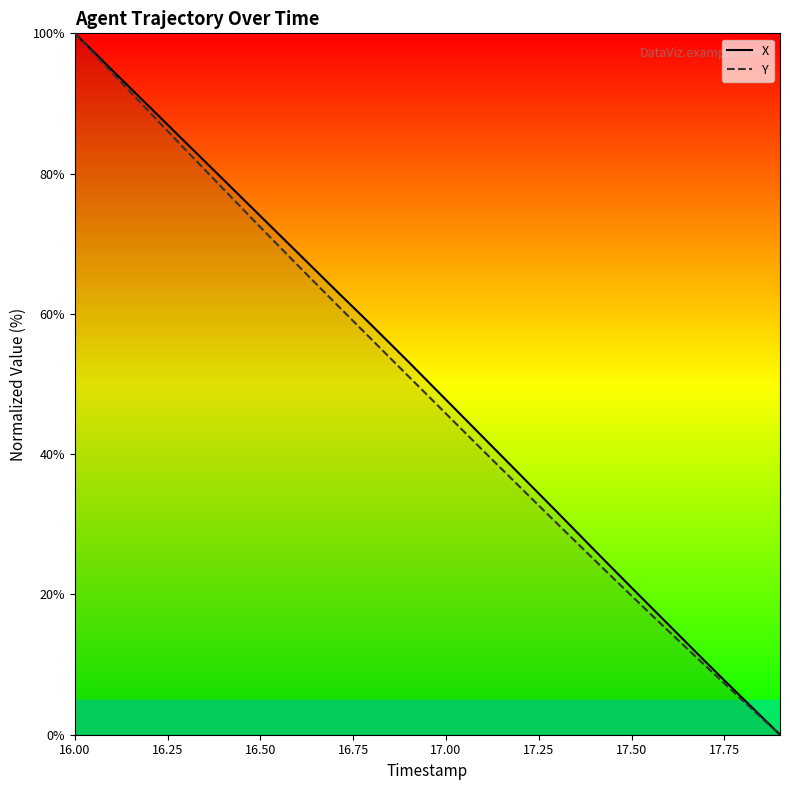

At which label does Y first exceed 51?

16.00